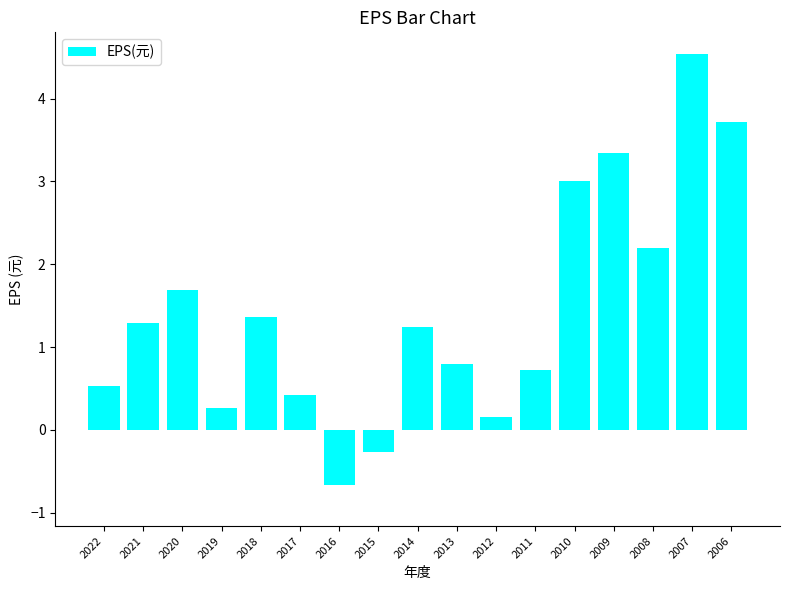

What is the difference between the second highest and minimum values?

4.4